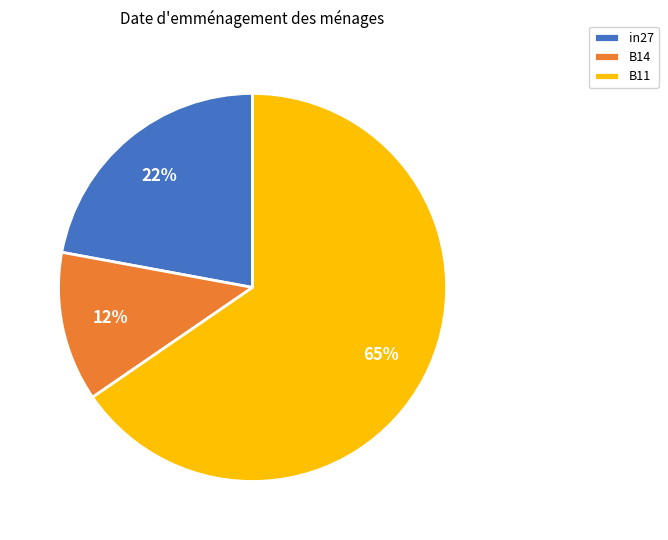

Which category has the smallest portion of the pie?

B14